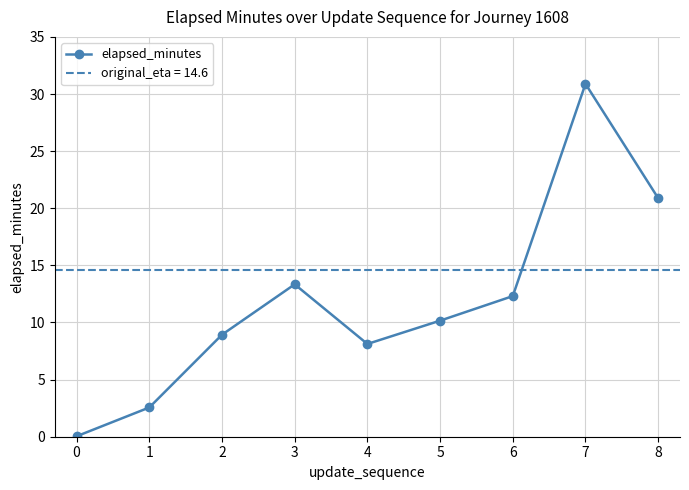

What is the change in value from 2 to 5?

+1.2